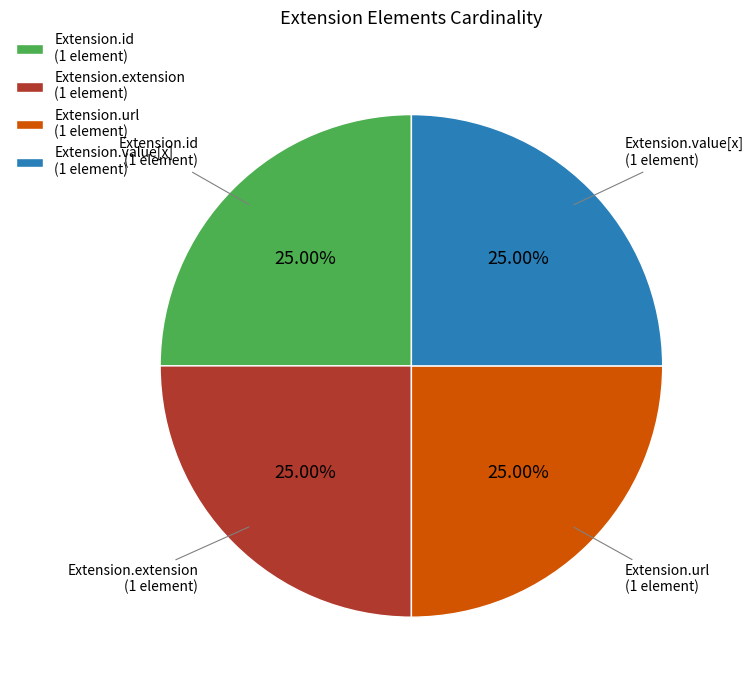

Approximately how many times larger is the value at Extension.url (1 element) compared to Extension.value[x] (1 element)?

1.0